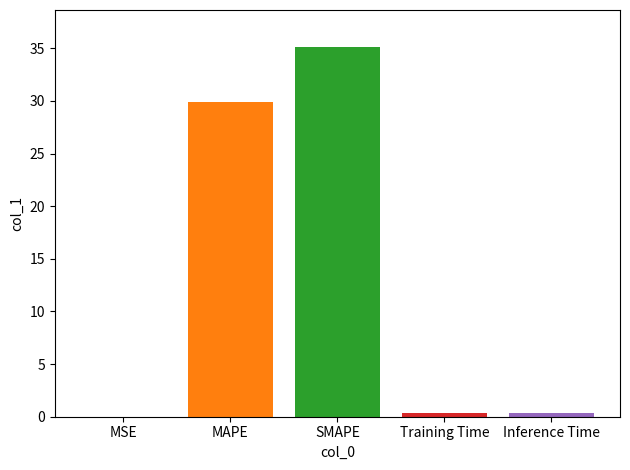

What is the greatest value displayed?

35.1